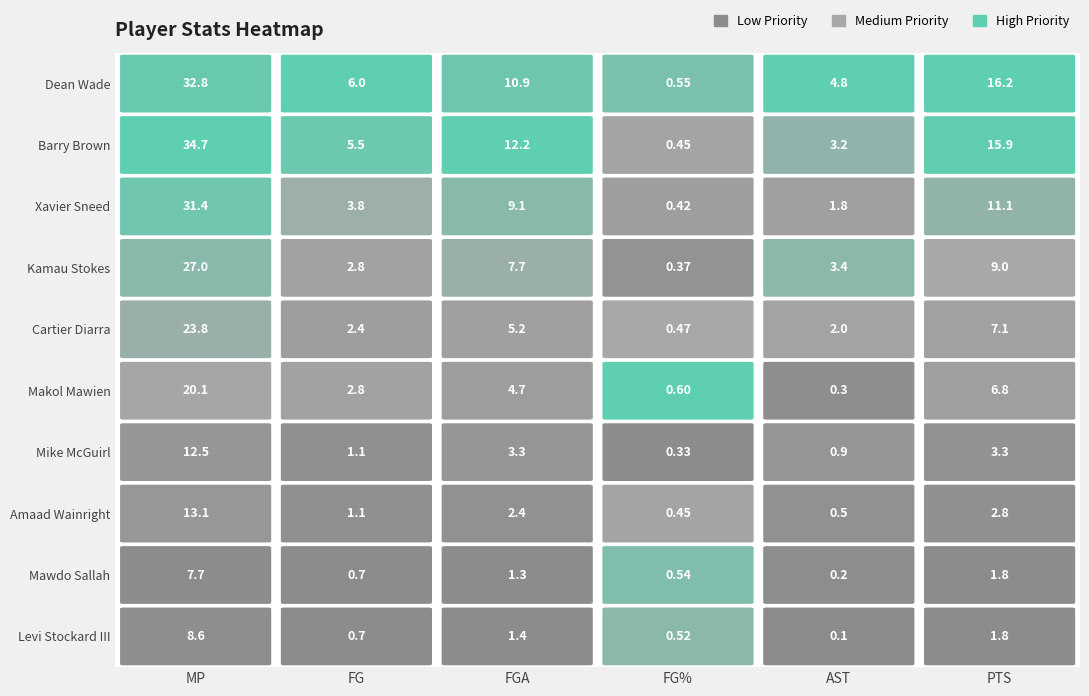

Reading right to left, extract all data points from this chart.

Dean Wade: 16.2	4.8	0.6	10.9	6.0	32.8
Barry Brown: 15.9	3.2	0.4	12.2	5.5	34.7
Xavier Sneed: 11.1	1.8	0.4	9.1	3.8	31.4
Kamau Stokes: 9.0	3.4	0.4	7.7	2.8	27.0
Cartier Diarra: 7.1	2.0	0.5	5.2	2.4	23.8
Makol Mawien: 6.8	0.3	0.6	4.7	2.8	20.1
Mike McGuirl: 3.3	0.9	0.3	3.3	1.1	12.5
Amaad Wainright: 2.8	0.5	0.4	2.4	1.1	13.1
Mawdo Sallah: 1.8	0.2	0.5	1.3	0.7	7.7
Levi Stockard III: 1.8	0.1	0.5	1.4	0.7	8.6